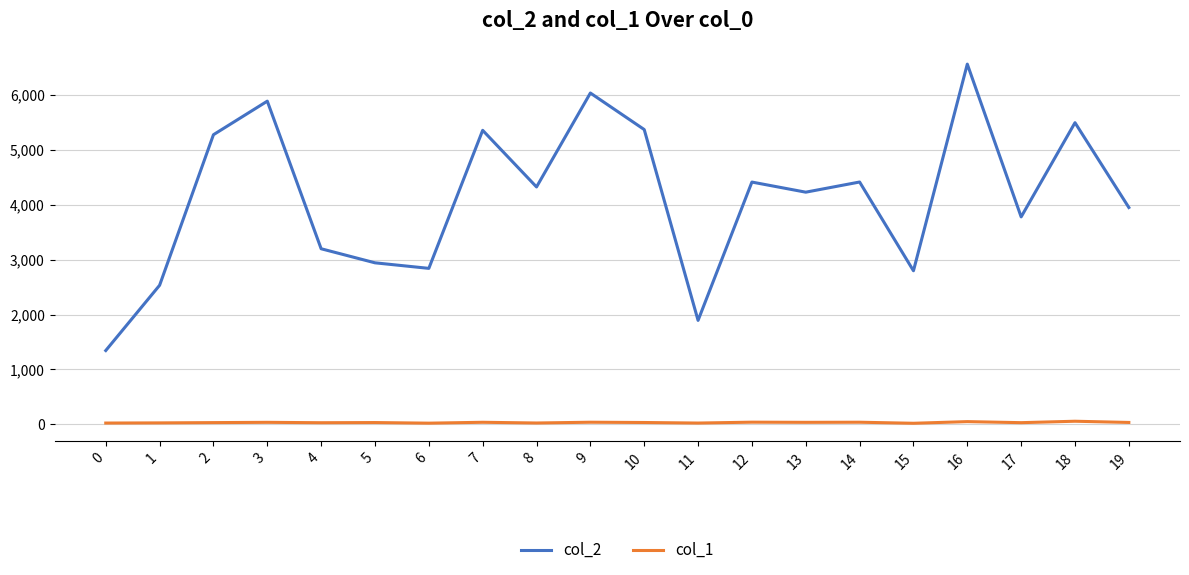

Does the chart have visible grid lines?

Yes